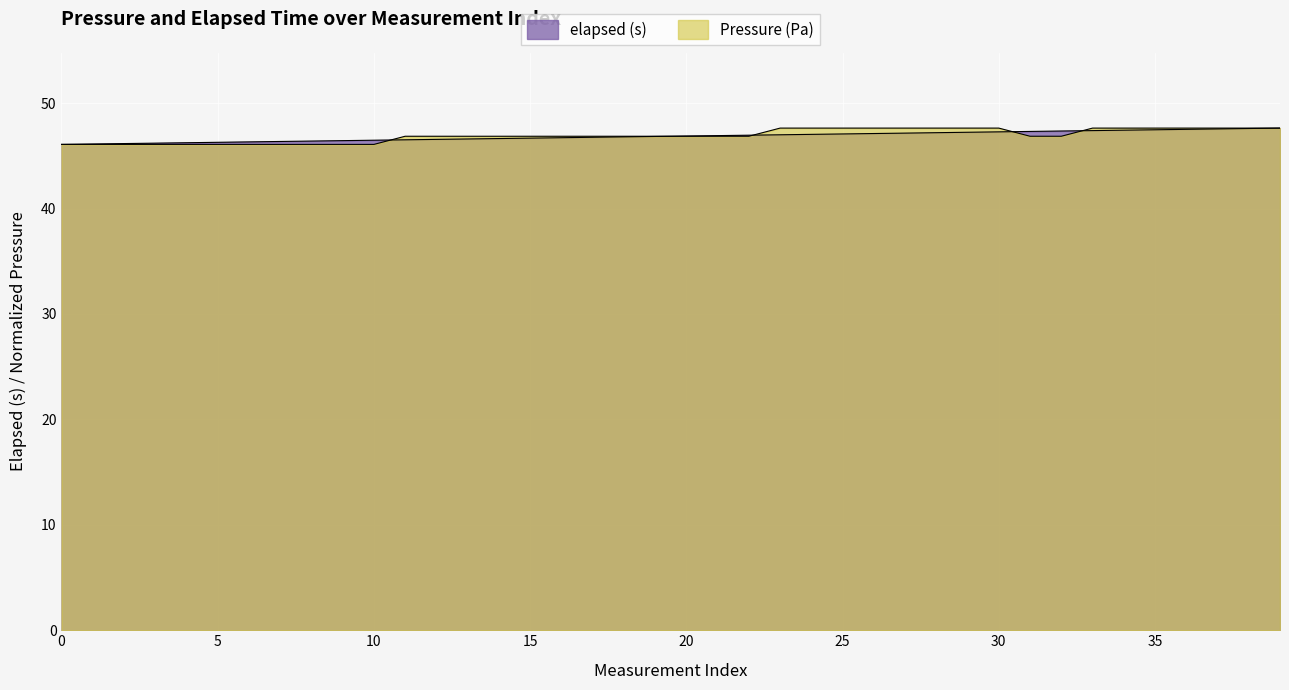

What is the sum of the elapsed (s) values at 39 and 27?

94.8